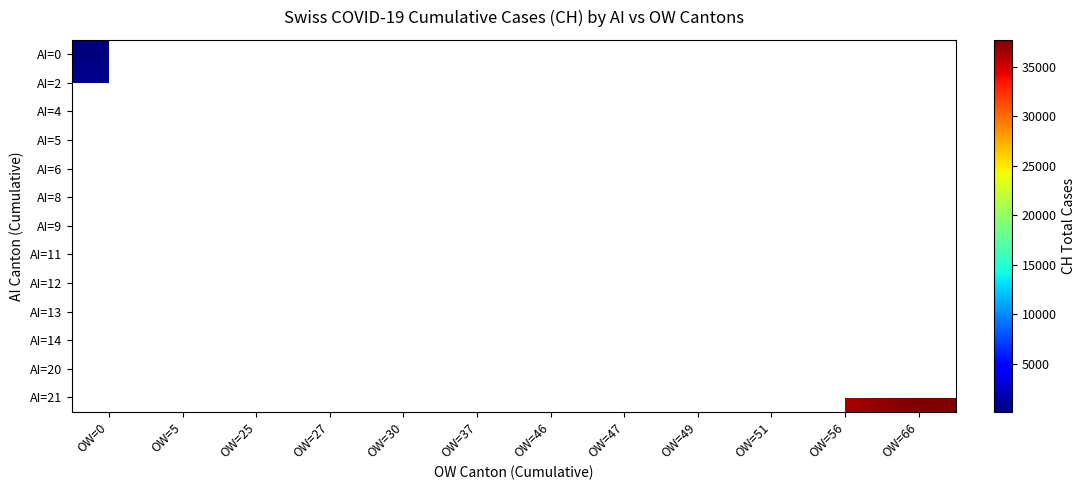

What is the smallest value displayed?

125.4